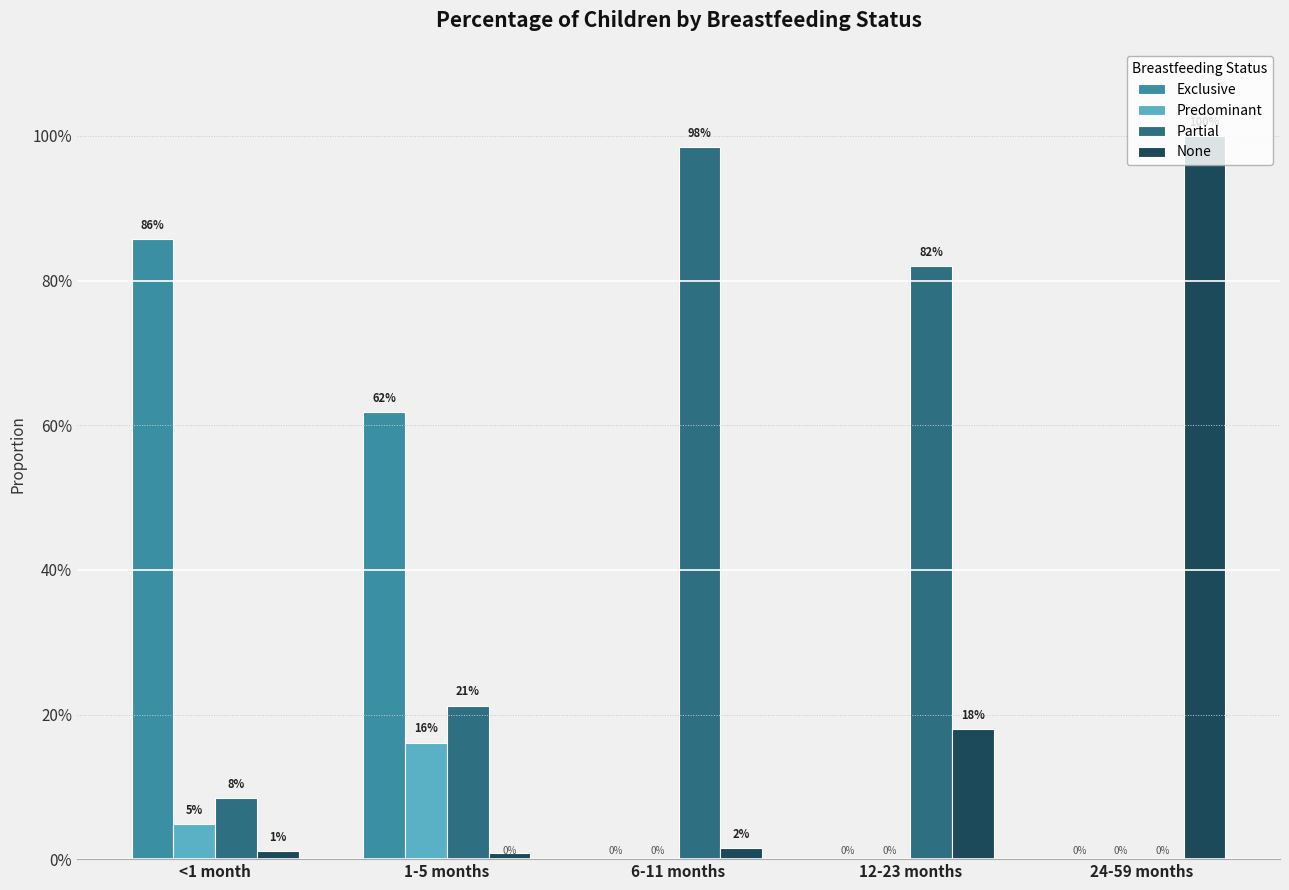

What are all the series names shown in the legend?

Exclusive, Predominant, Partial, None